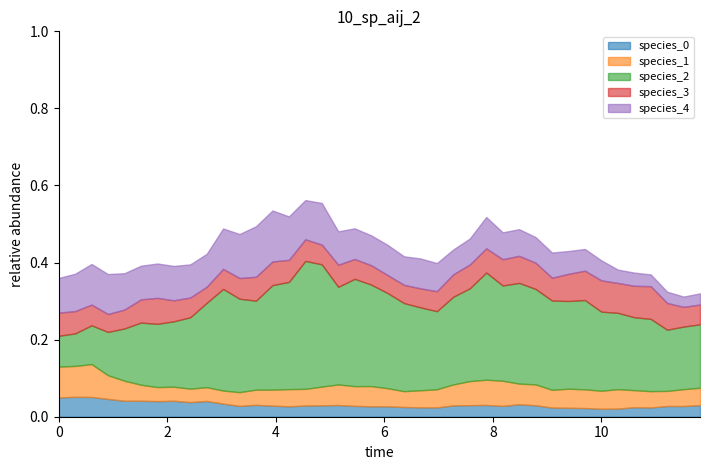

True or false: species_3 has a value of 0.1 at 17.

True